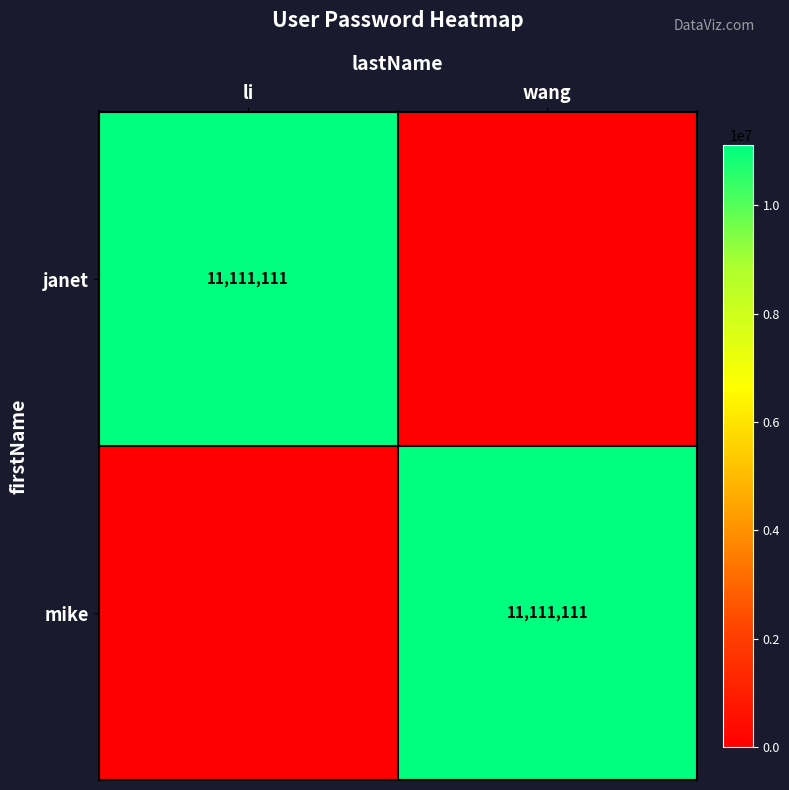

The janet series shows 3842967 at li. True or false?

False